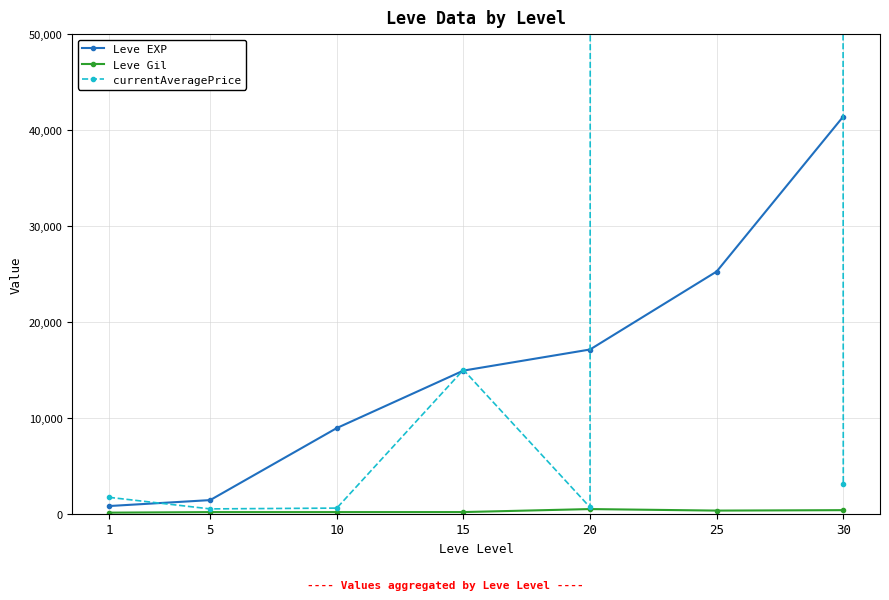

At which category does Leve Gil reach its first local valley?

25